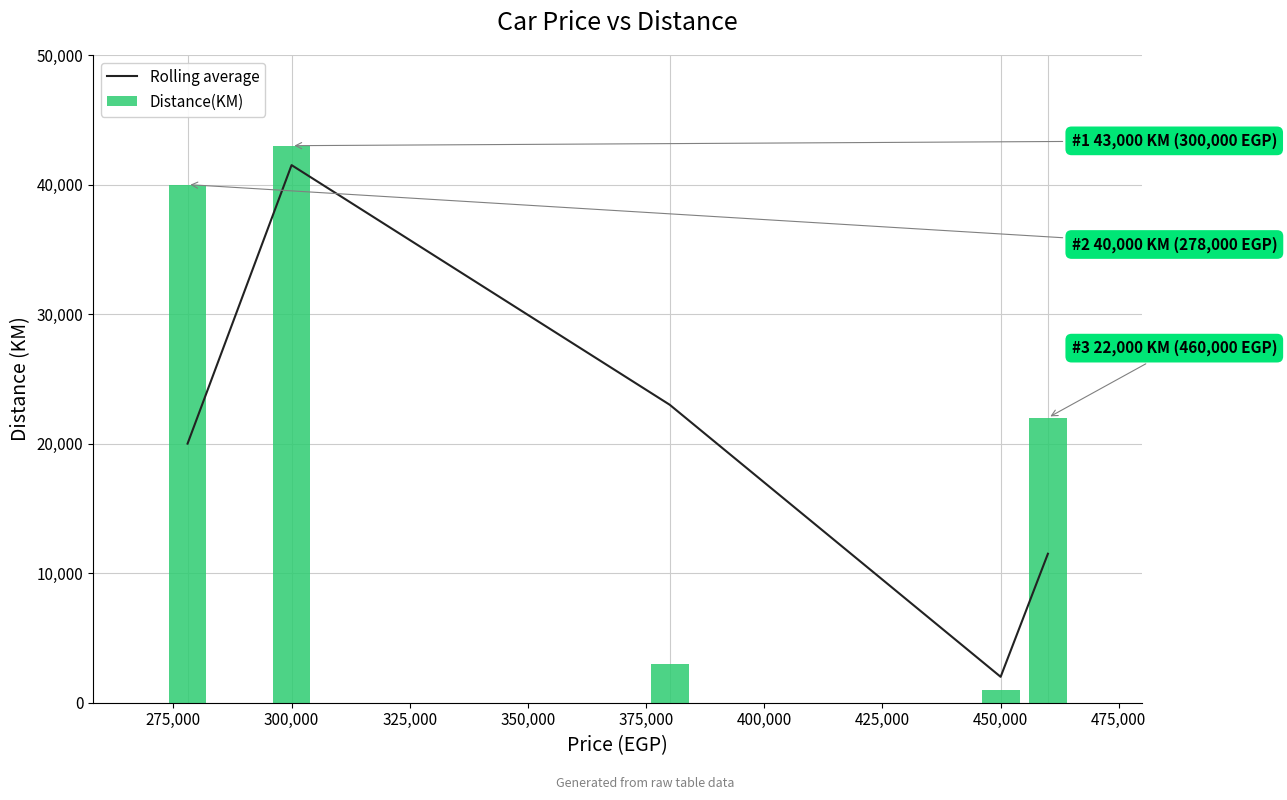

True or false: Distance(KM) has a value of 19069 at 300,000.

False